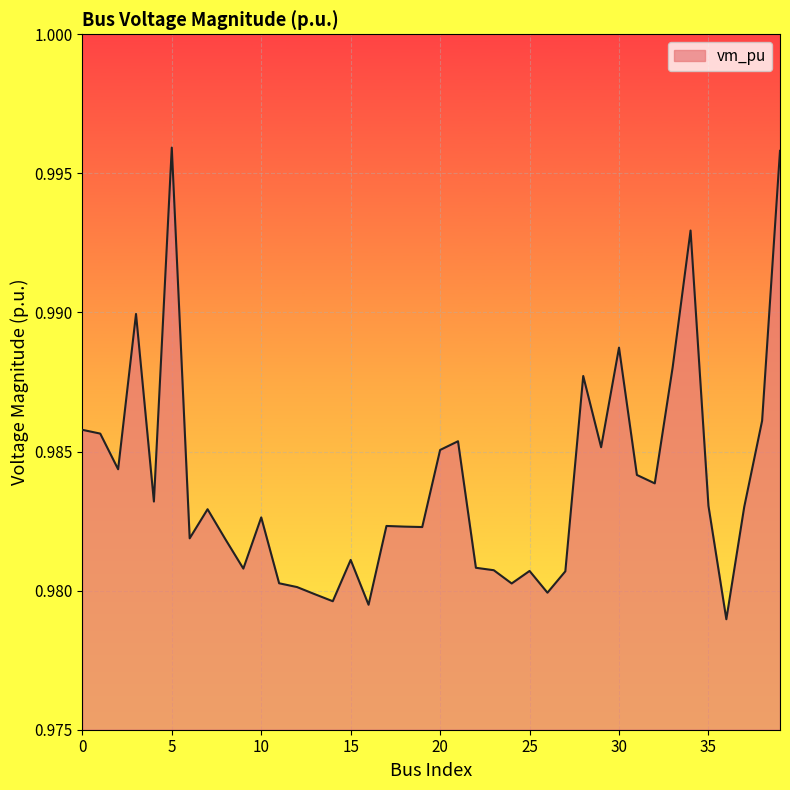

What is the value of the 5th point from the left?

1.0